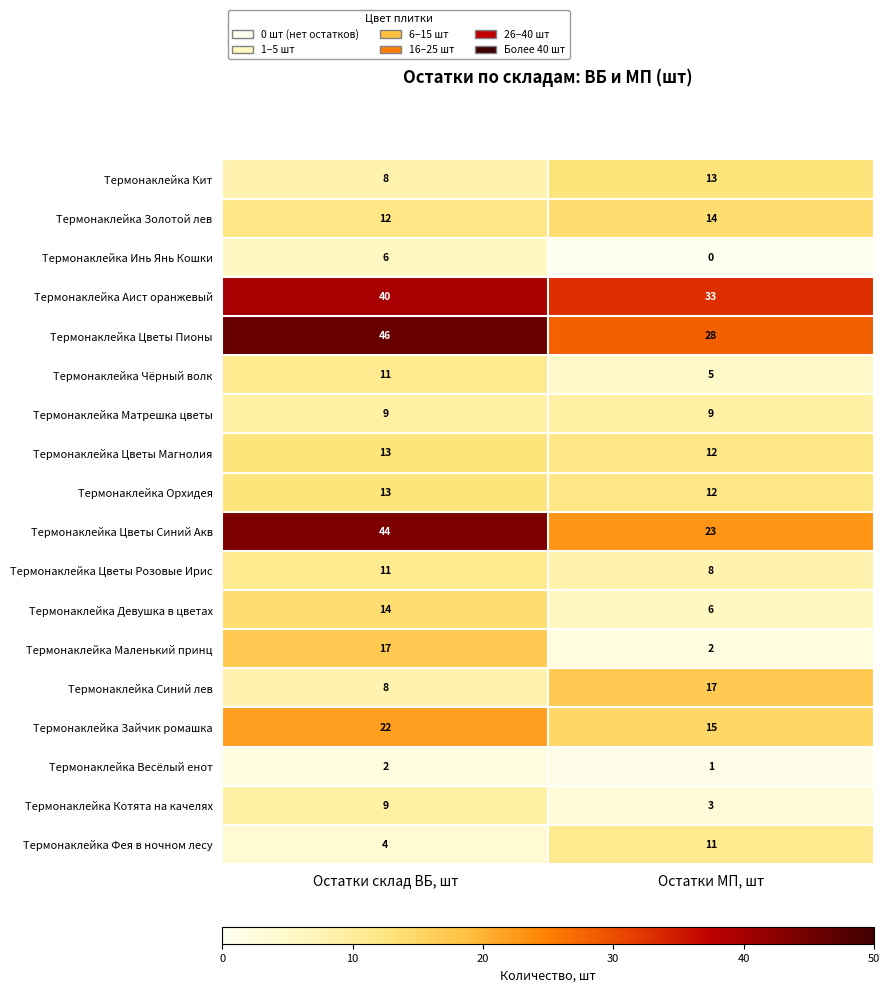

What value does the Термонаклейка Аист оранжевый series have at Остатки МП, шт?

33